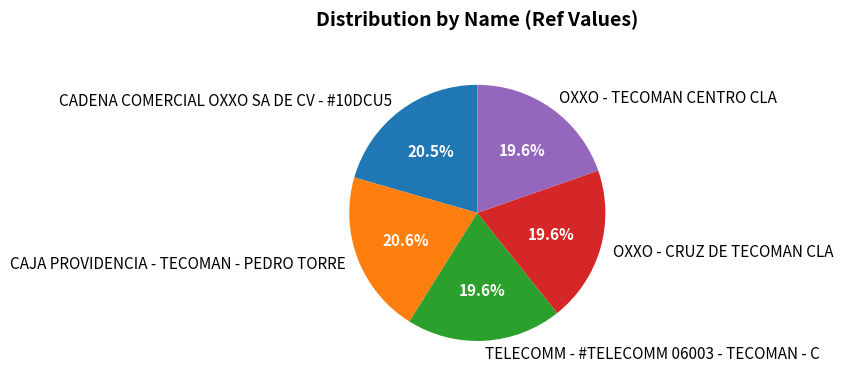

Approximately how many times larger is the value at CADENA COMERCIAL OXXO SA DE CV - #10DCU5 compared to OXXO - TECOMAN CENTRO CLA?

1.0